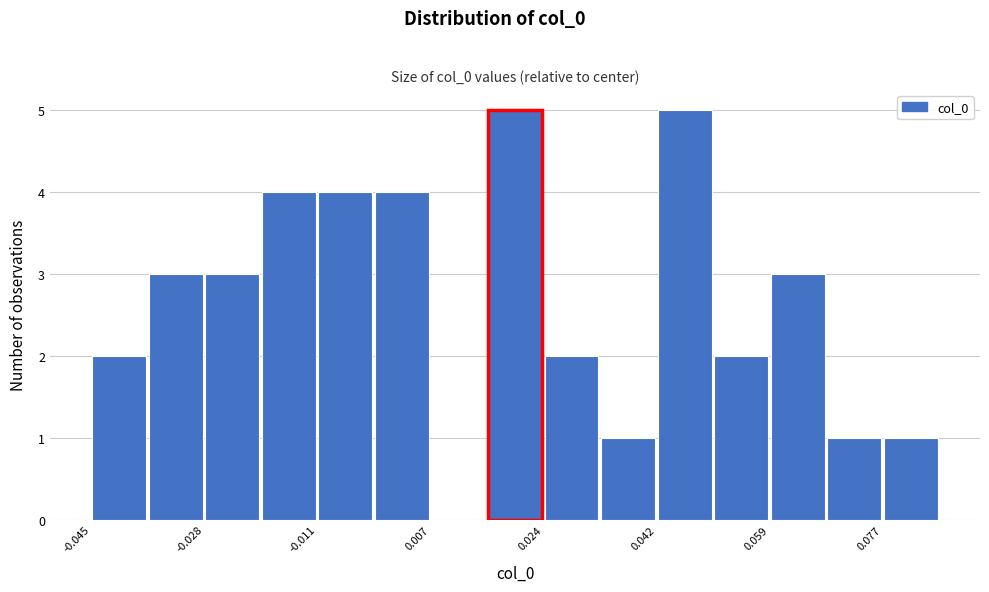

Reading left to right, transcribe this chart: for each bar, give the range it covers on the x-axis and its height. Neither the bar edges nor the heights are printed on the chart, so give them approximately, as read against the axes.

-0.046 to -0.036: 2
-0.036 to -0.028: 3
-0.028 to -0.020: 3
-0.020 to -0.010: 4
-0.010 to -0.002: 4
-0.002 to 0.006: 4
0.006 to 0.016: 0
0.016 to 0.024: 5
0.024 to 0.034: 2
0.034 to 0.042: 1
0.042 to 0.050: 5
0.050 to 0.060: 2
0.060 to 0.068: 3
0.068 to 0.076: 1
0.076 to 0.086: 1